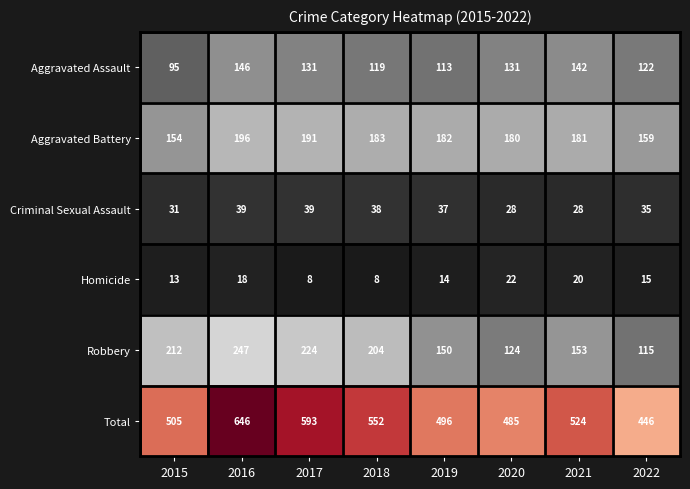

What is the highest value of the Total series?

646